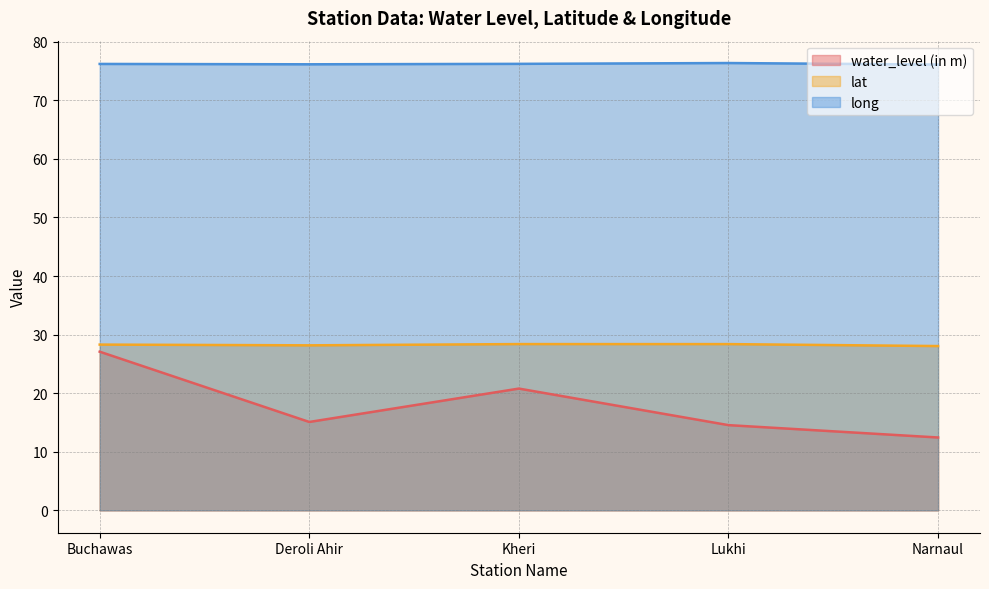

What position from the left is Lukhi?

4